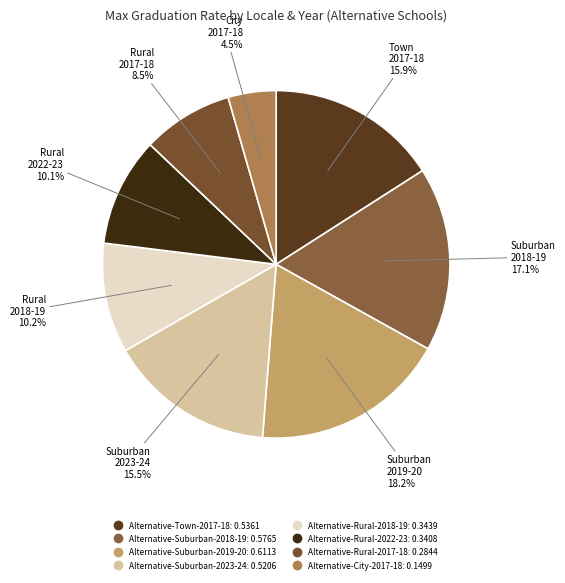

True or false: Alternative-Suburban-2018-19 accounts for 10% of the total.

False